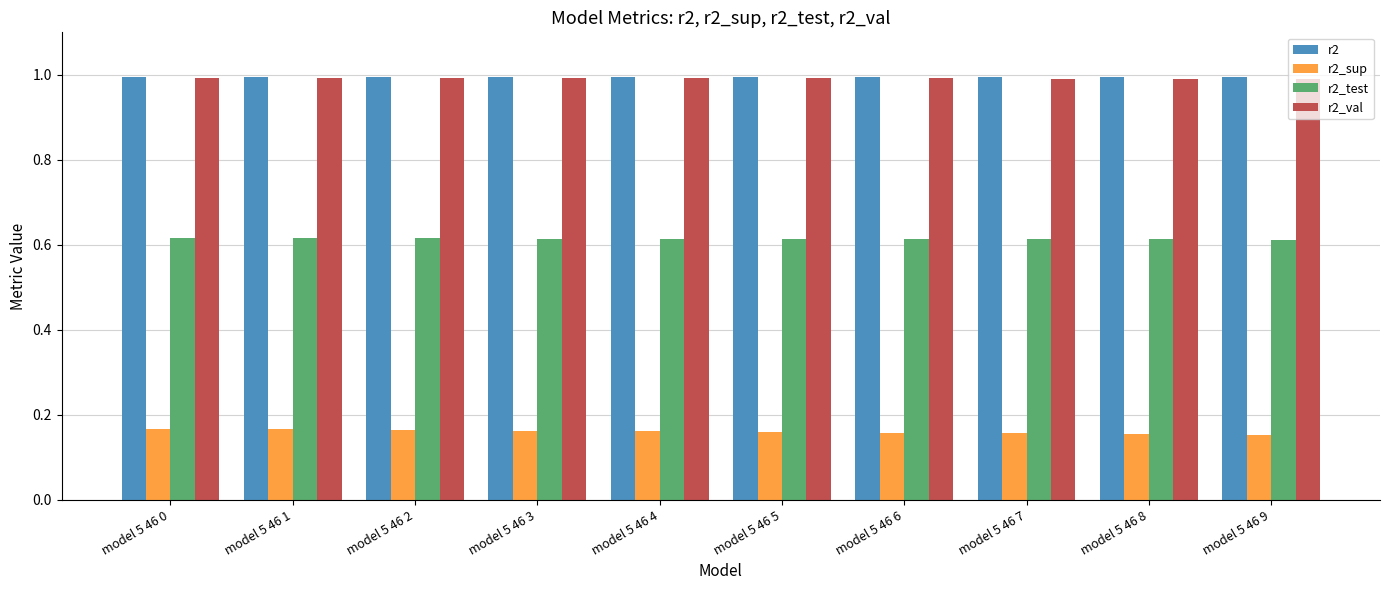

What is the difference between the highest and lowest values at model 5 46 8?

0.8